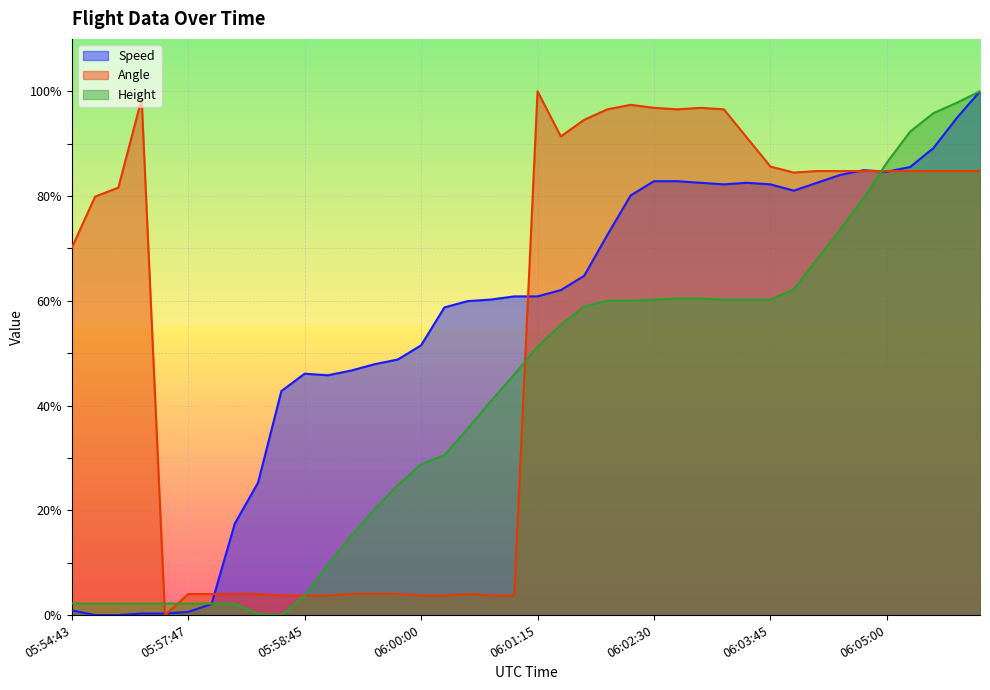

At which category does Height reach its first local valley?

05:58:30